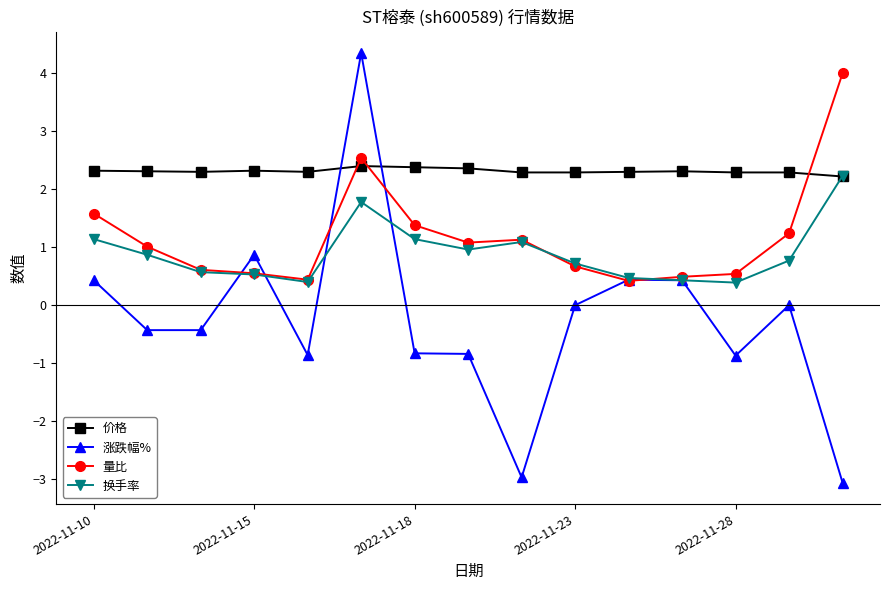

True or false: 涨跌幅% and 价格 cross at least once.

True